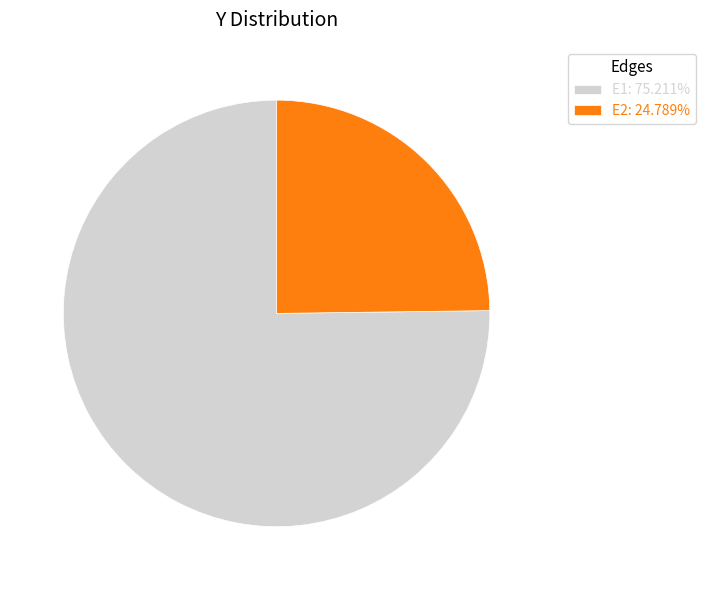

Does E2 account for over 50% of the chart?

No